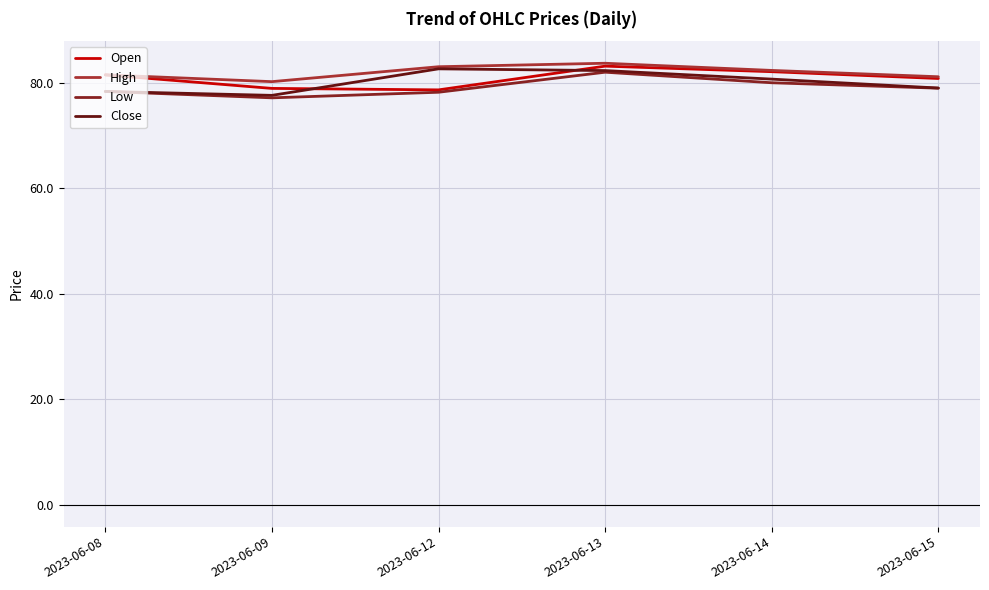

What is the spread (max minus min) of values at 2023-06-12?

4.8